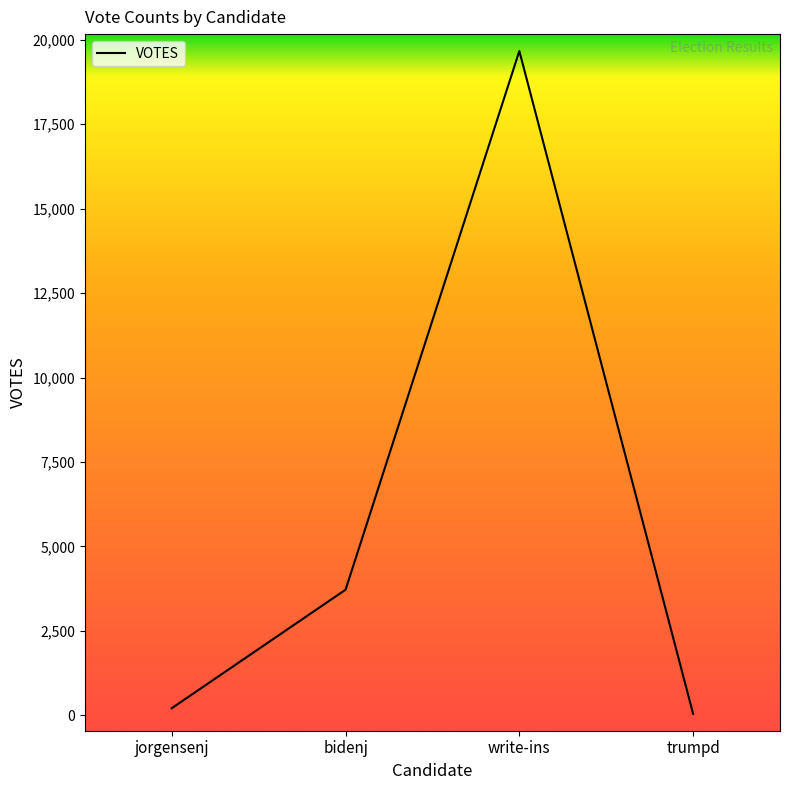

What is the sum of the values at write-ins and bidenj?

23387